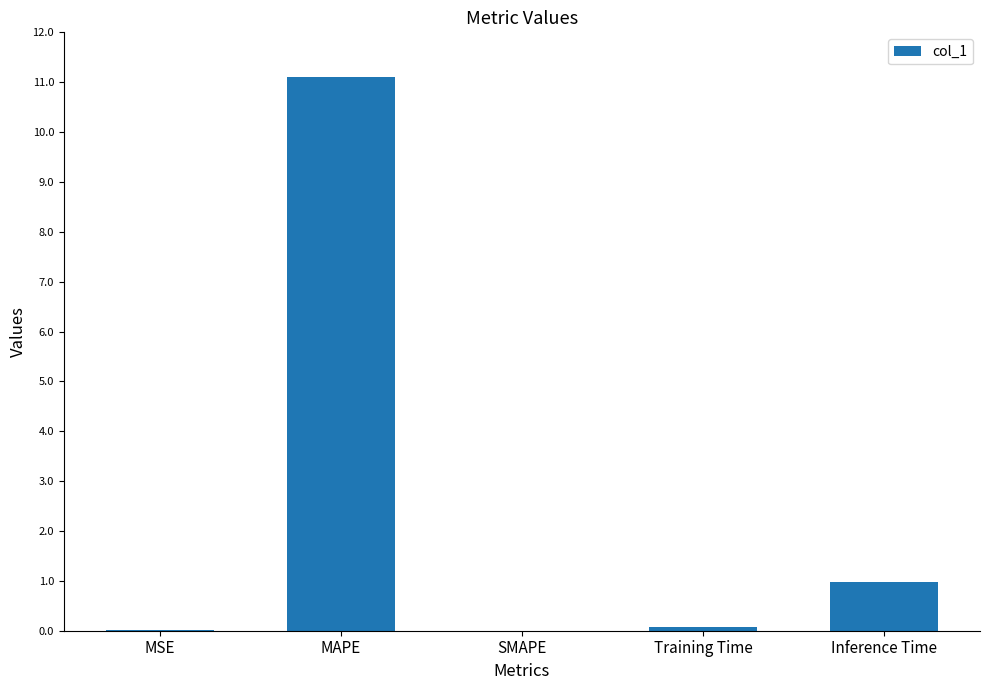

What is the change in value from MAPE to Training Time?

-11.0